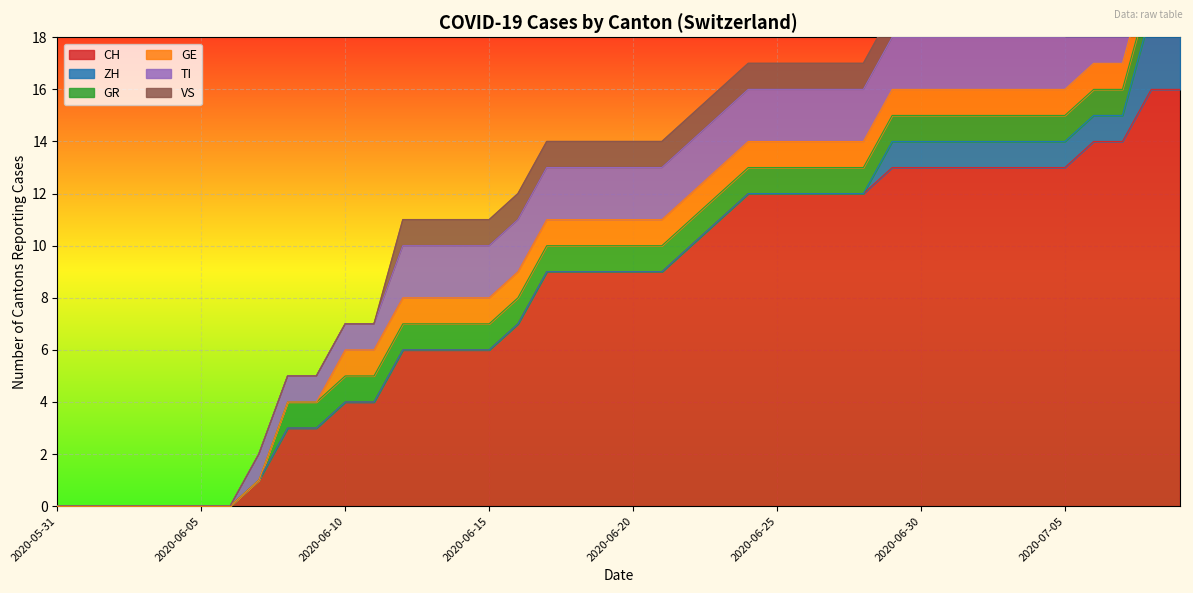

What is the difference between the maximum and second lowest values in the GR series?

1